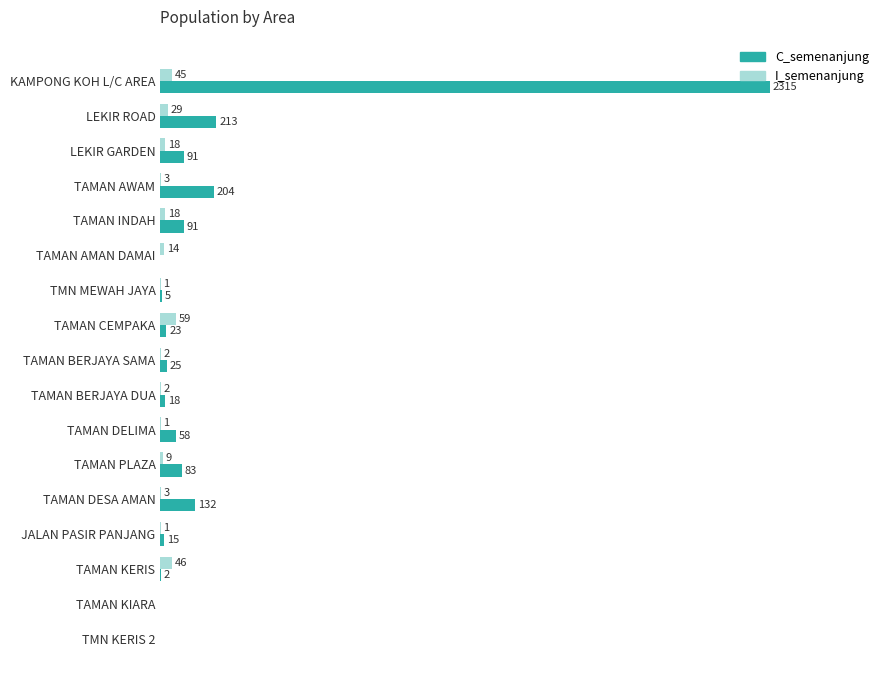

Between TAMAN CEMPAKA and TAMAN BERJAYA DUA, which series saw the biggest shift?

I_semenanjung